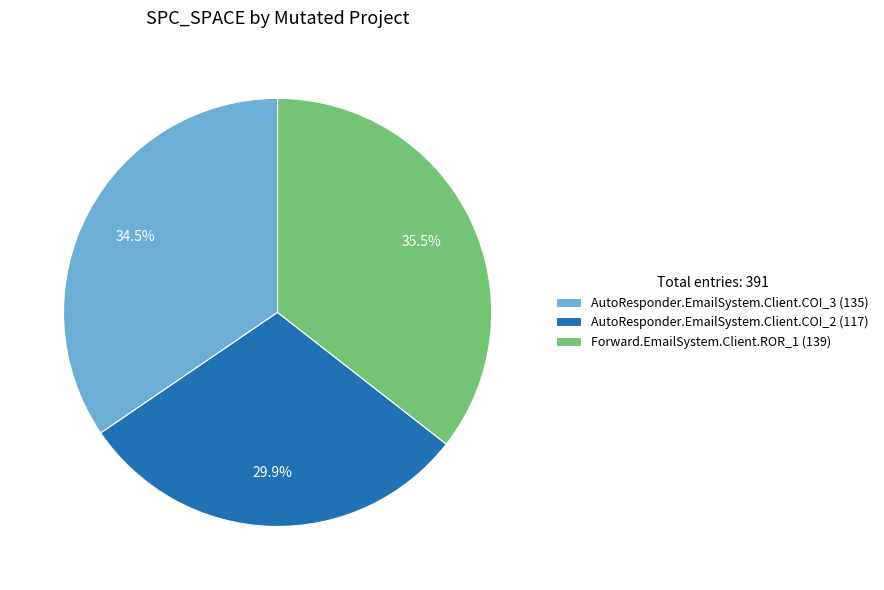

What is the ratio of the value at AutoResponder.EmailSystem.Client.COI_2 (117) to the value at AutoResponder.EmailSystem.Client.COI_3 (135)?

0.9